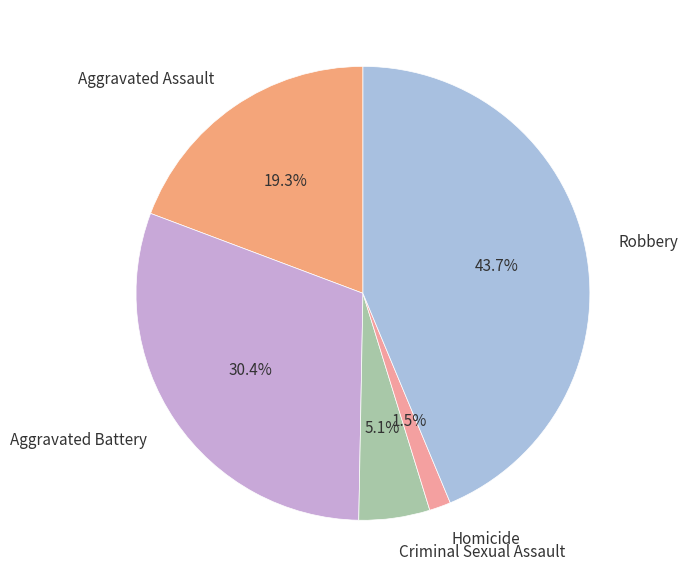

The Aggravated Assault slice represents 19% of the pie. True or false?

True